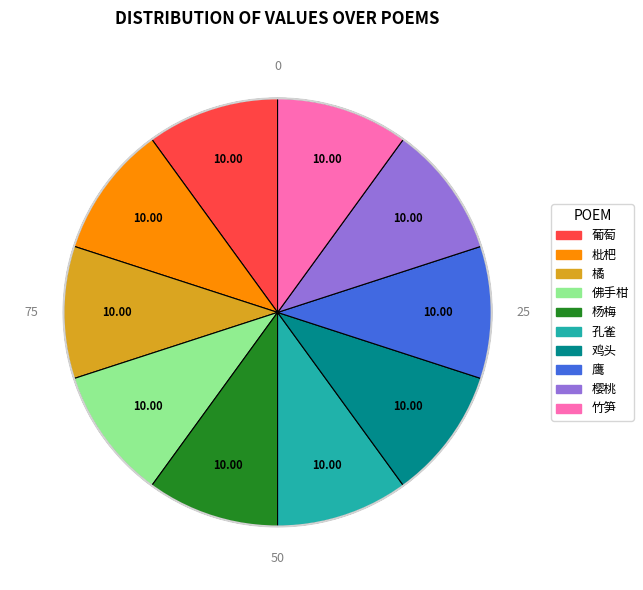

Approximately how many times larger is the value at 樱桃 compared to 鹰?

1.0